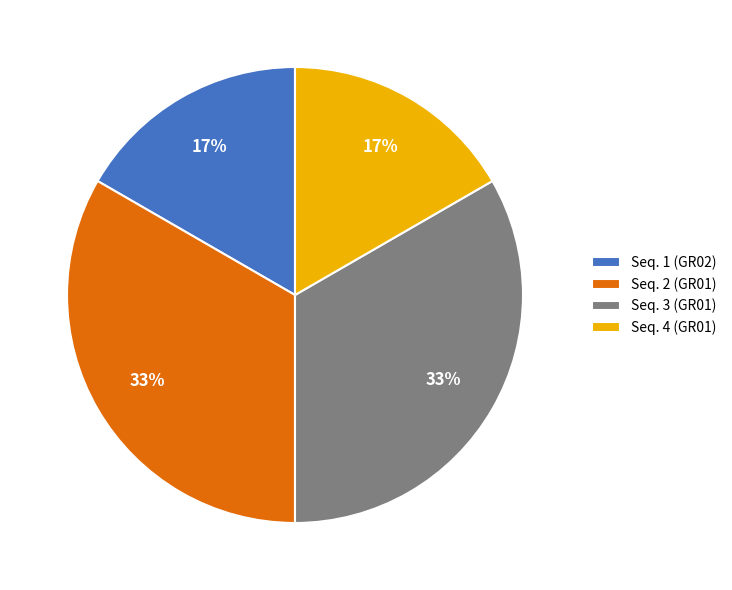

The Seq. 3 (GR01) slice represents 33% of the pie. True or false?

True